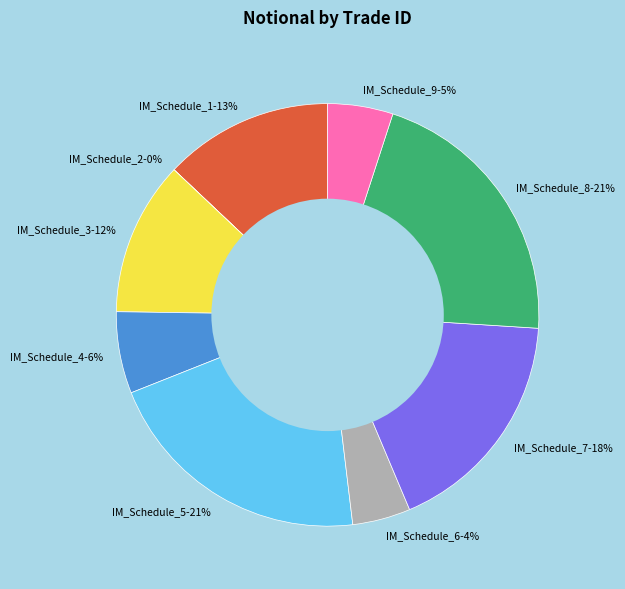

True or false: IM_Schedule_6 accounts for 4% of the total.

True